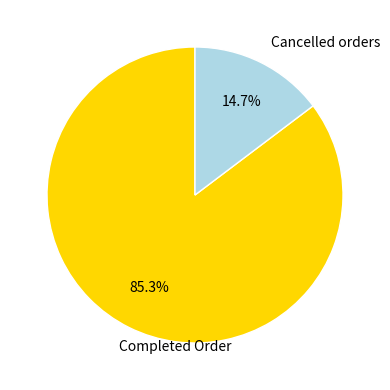

What is the majority slice?

Completed Order